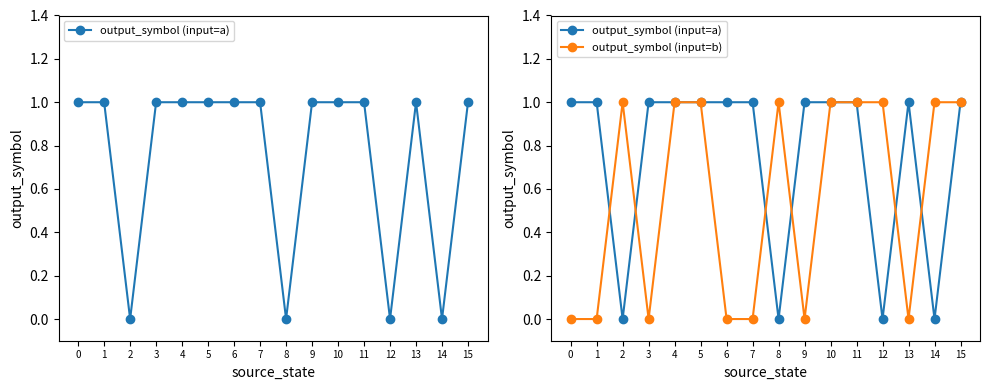

How many times do output_symbol (input=a) and output_symbol (input=b) cross each other?

6